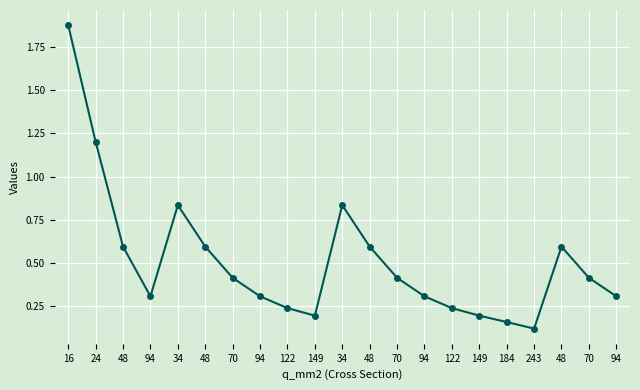

What is the label of the 21st point from the left?

94